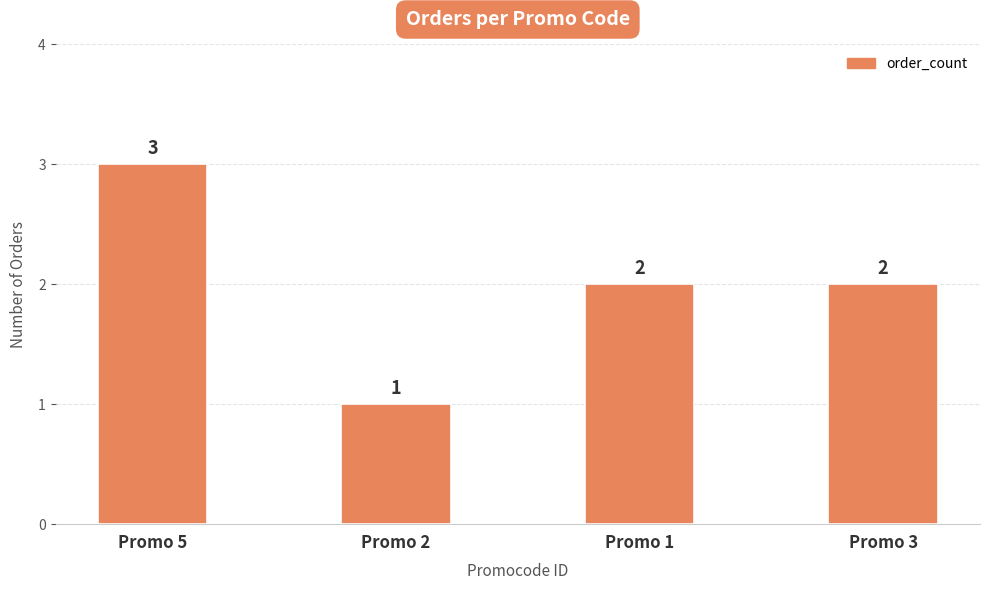

What is the sum of all values?

8